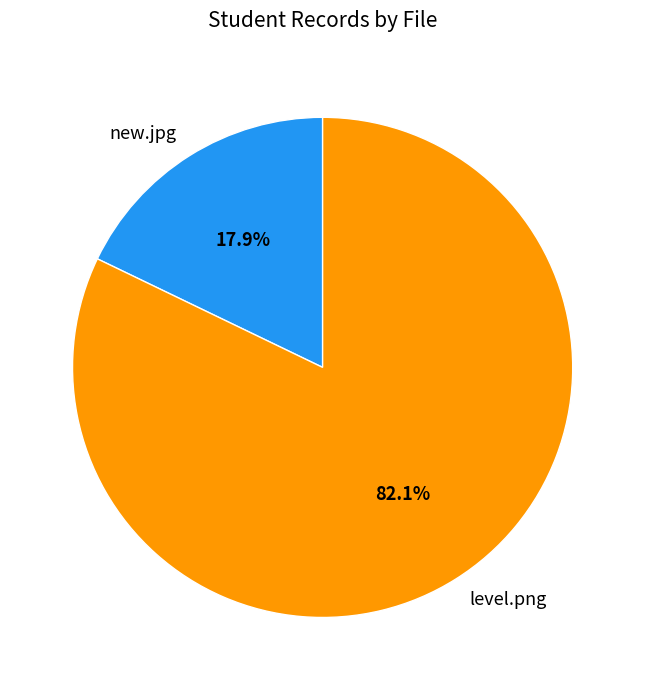

Rank the categories by value from highest to lowest.

level.png, new.jpg